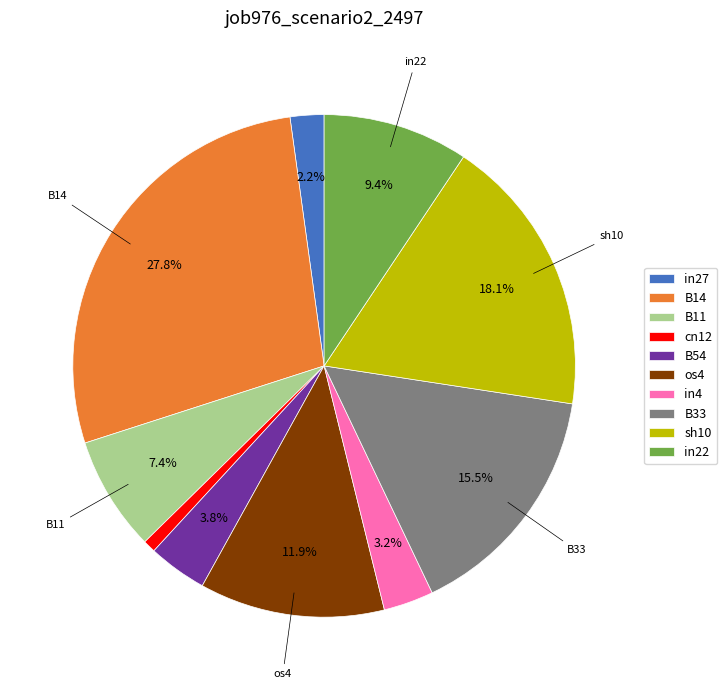

Combined, do sh10 and B54 account for over 50%?

No